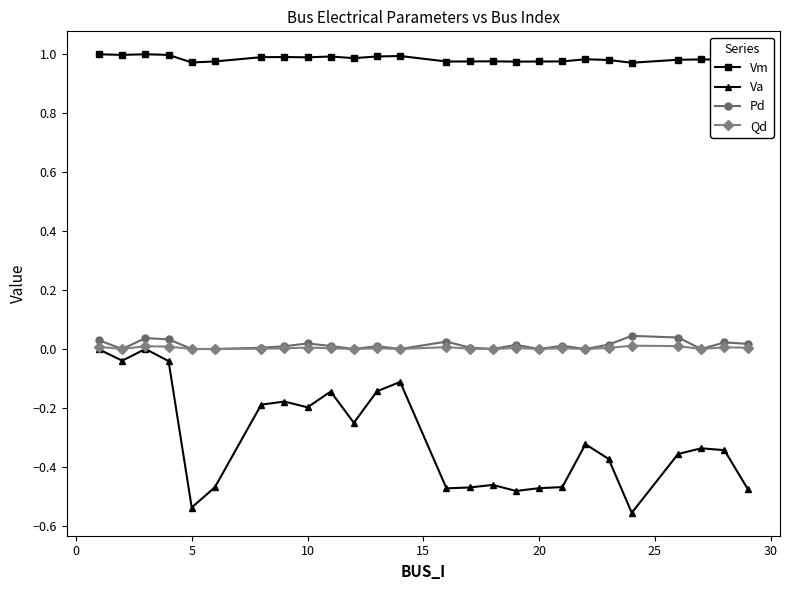

True or false: Vm and Va intersect in this chart.

False